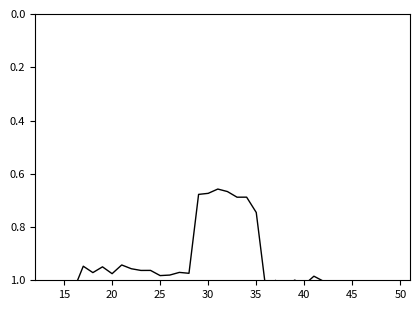

What is the approximate value at 40?

1.0